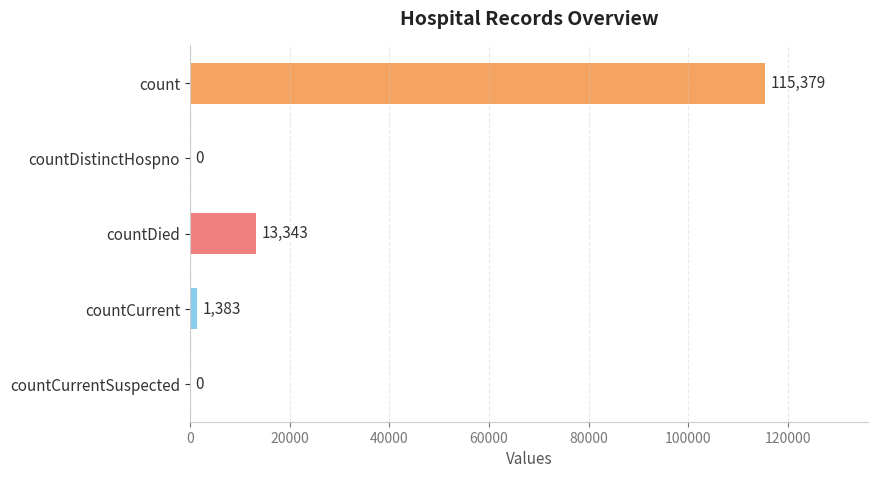

What is the sum of all values?

130105